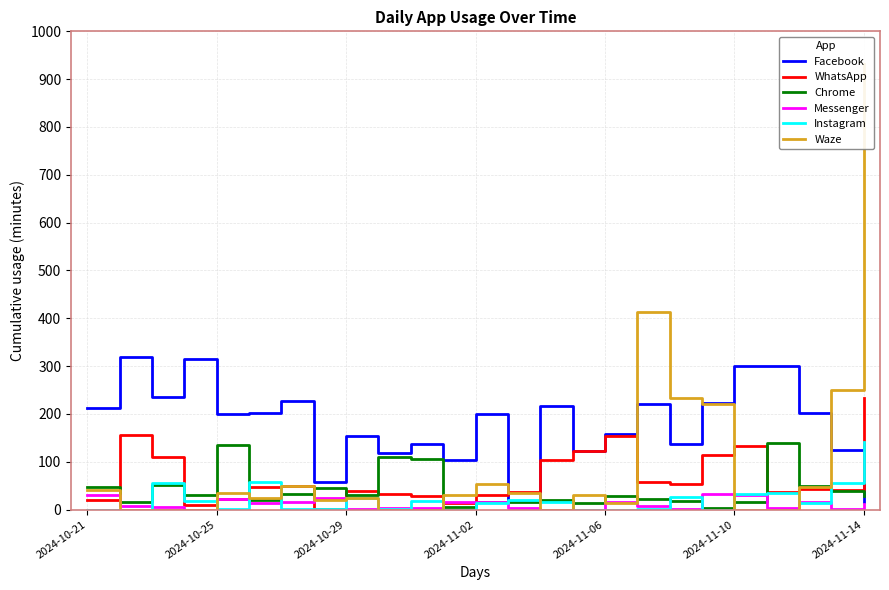

How many values in the Instagram series exceed 14?

12